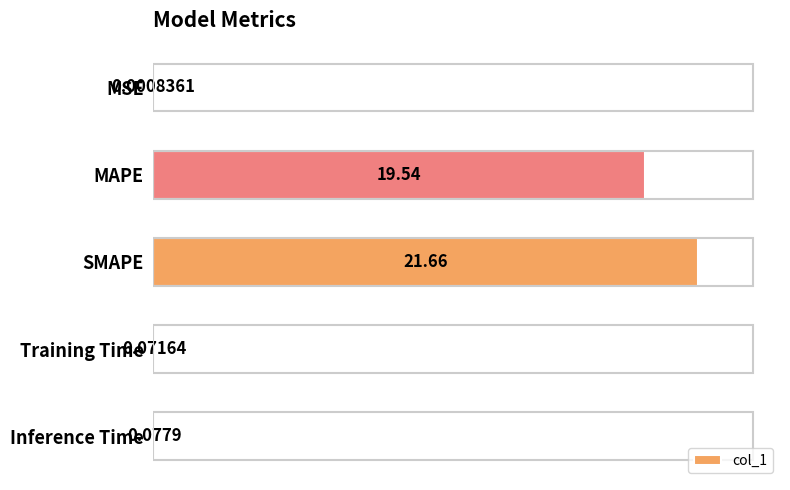

What is the change in value from SMAPE to Inference Time?

-21.6